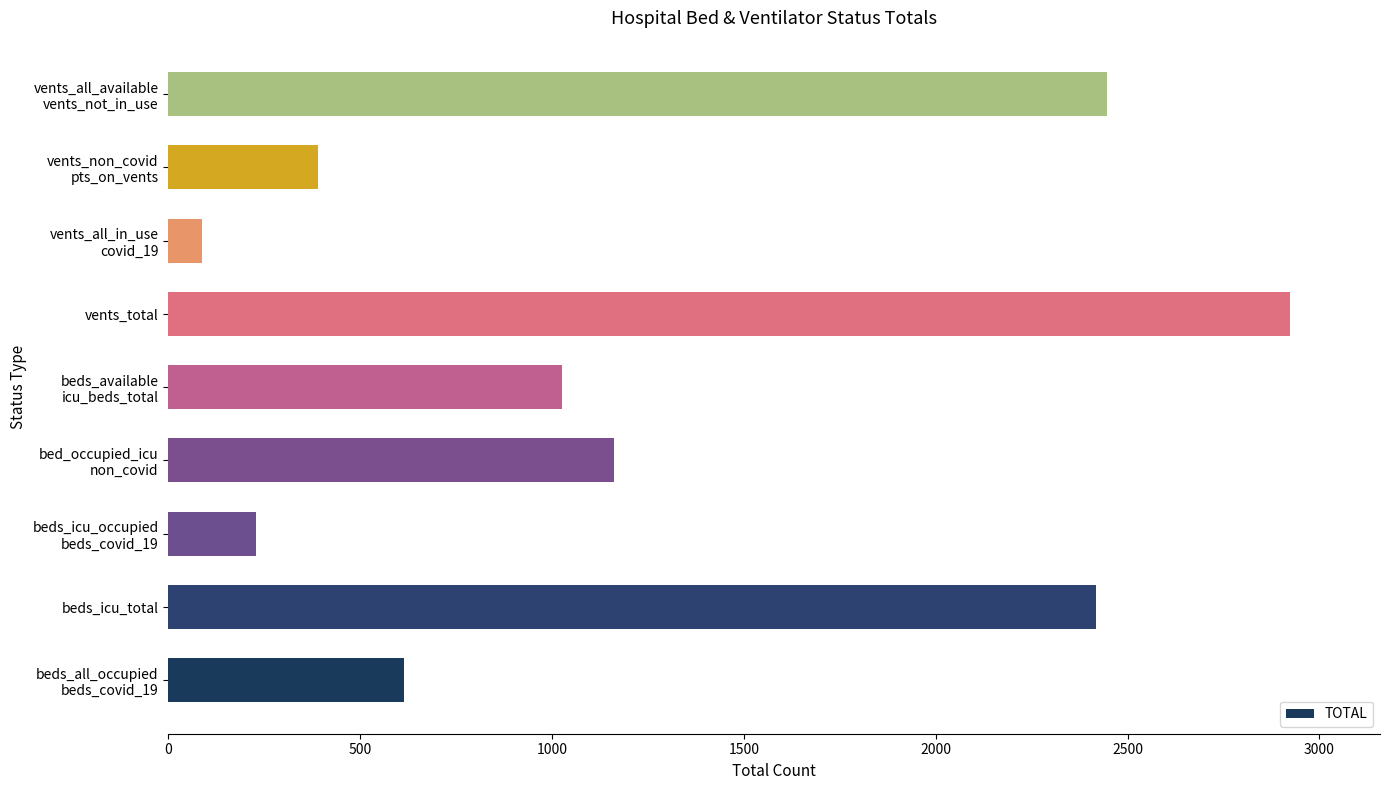

What is the average value?

1255